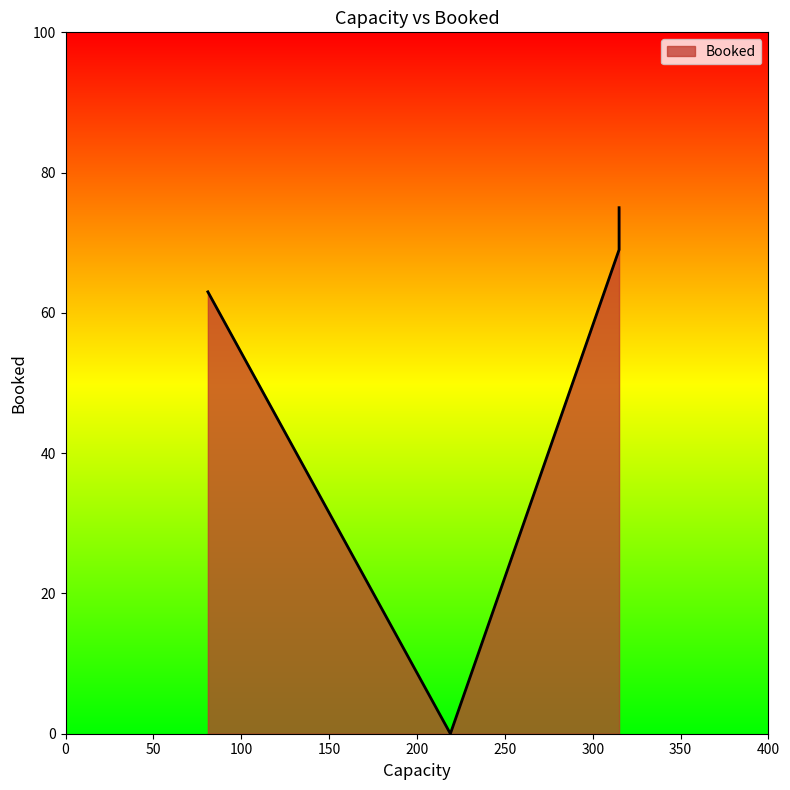

What is the ratio of the value at 81 to the value at 315?

0.9